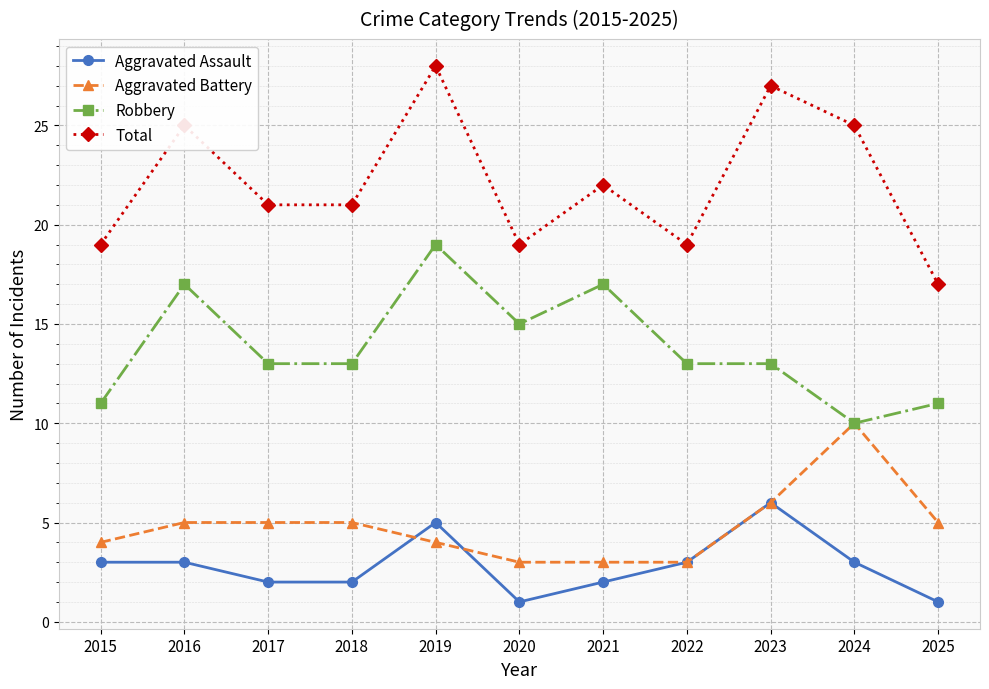

What is the average value of the Aggravated Battery series?

5